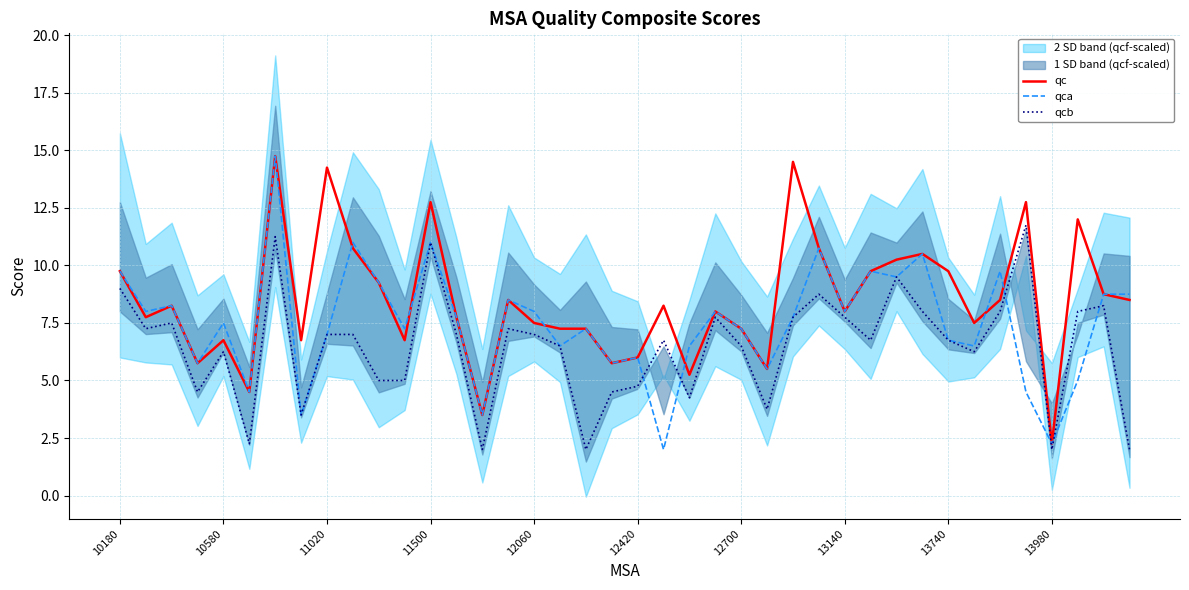

The value of qc at 12060 is 7.5. True or false?

True